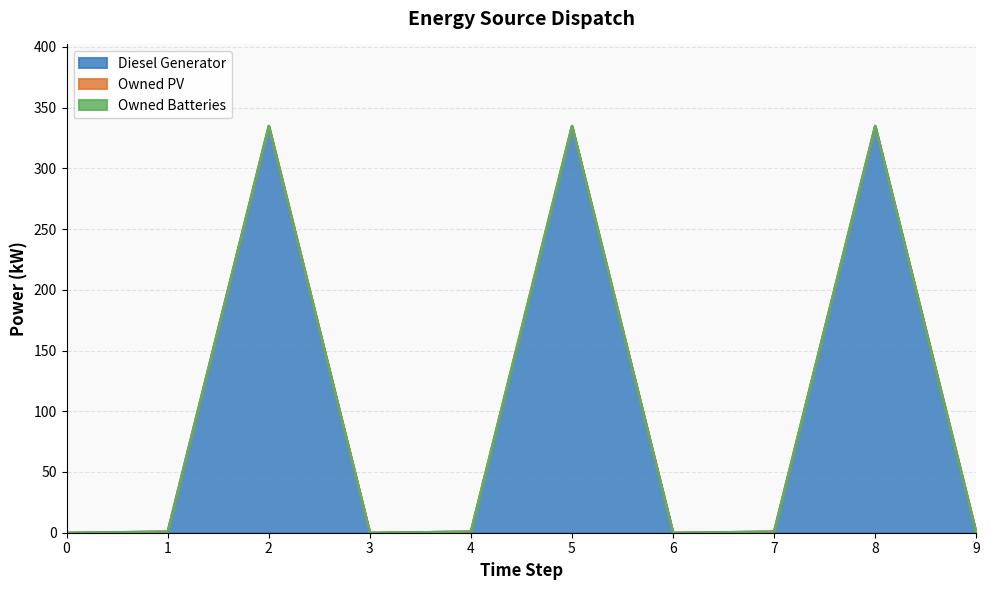

What is the difference between the second highest and minimum values in the Diesel Generator series?

335